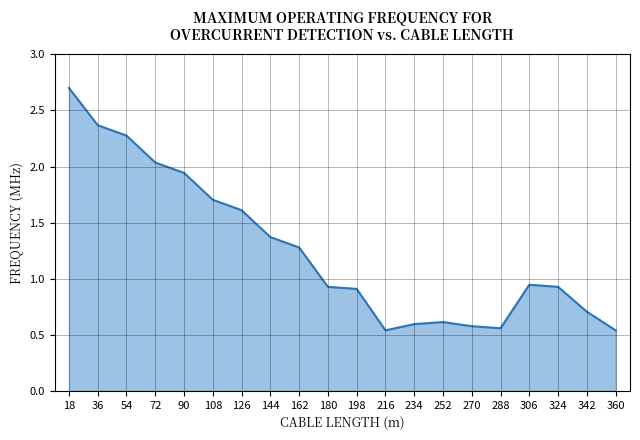

Which category has the highest value across all series?

18